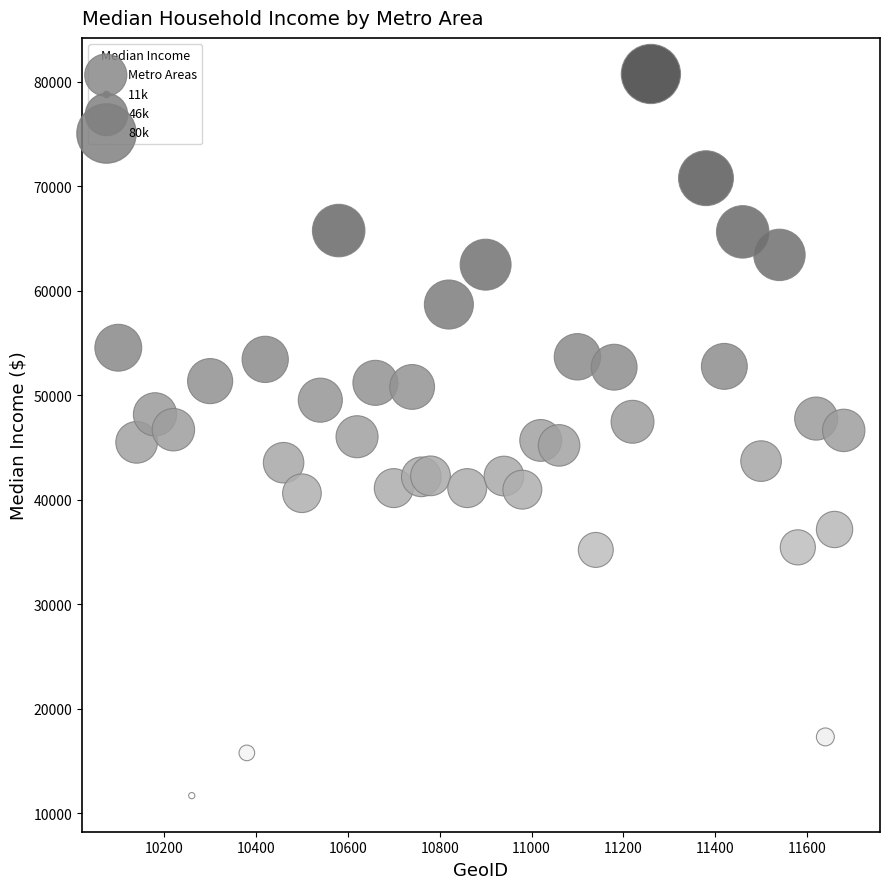

What is the range of X values (max minus min)?

1580